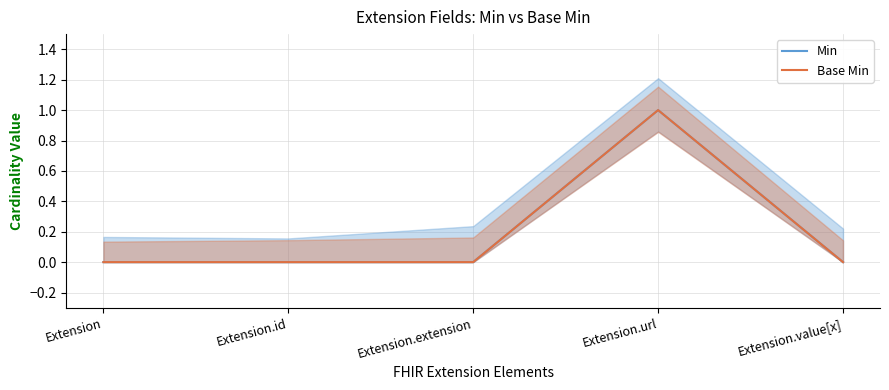

How many lines are shown in the chart?

2